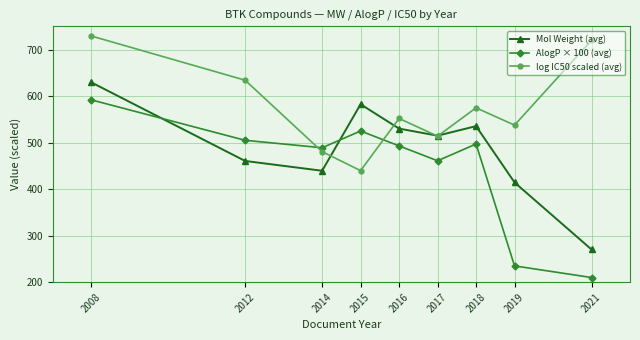

How many lines are shown in the chart?

3